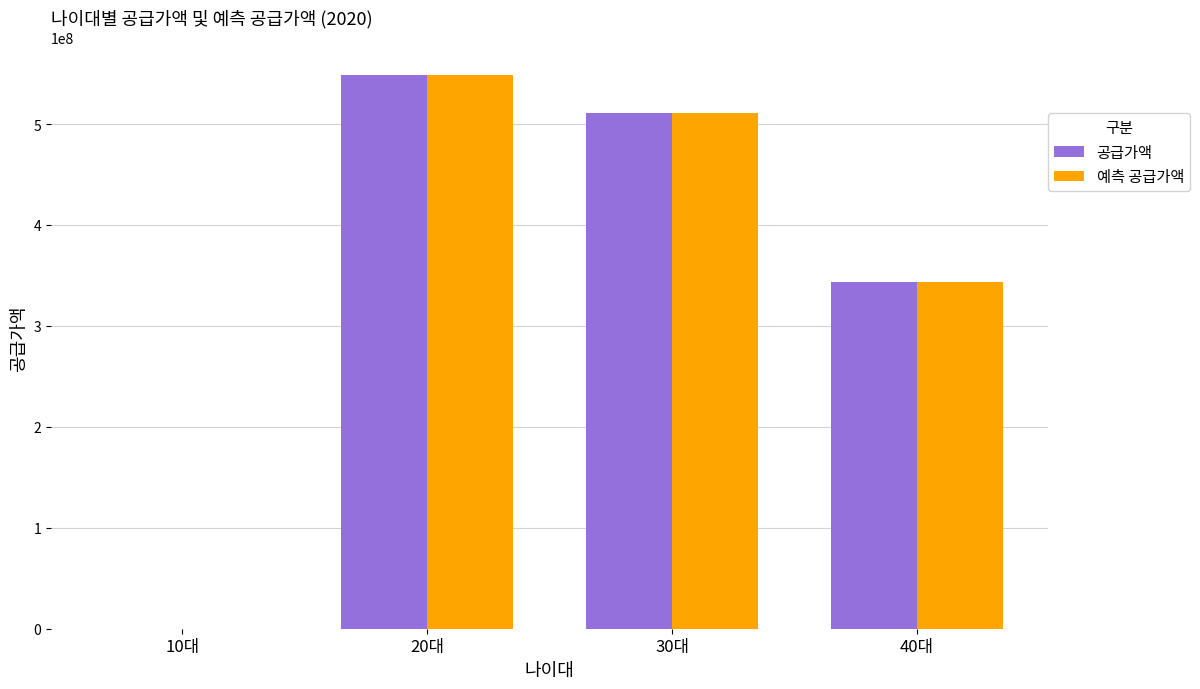

Does the chart contain stacked bars?

No